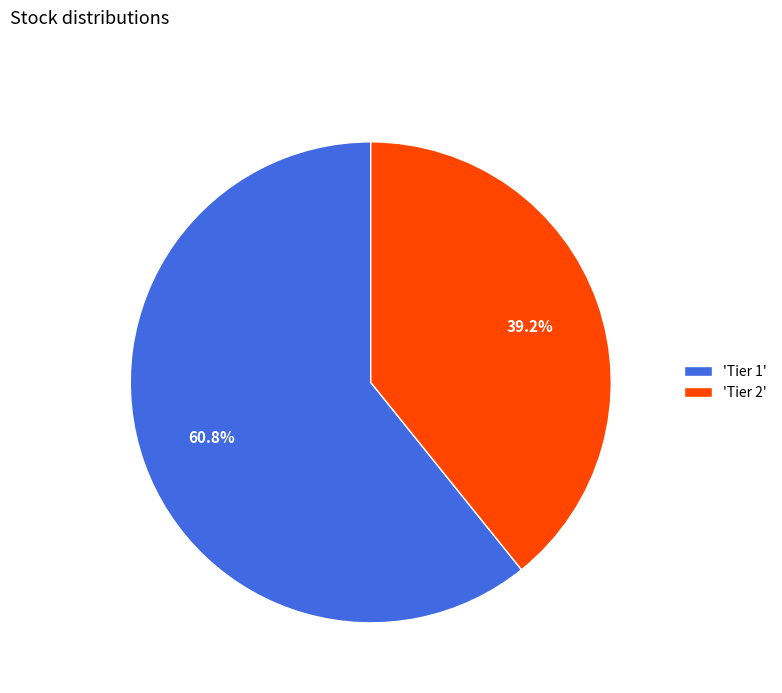

Rank the categories by value from lowest to highest.

'Tier 2', 'Tier 1'